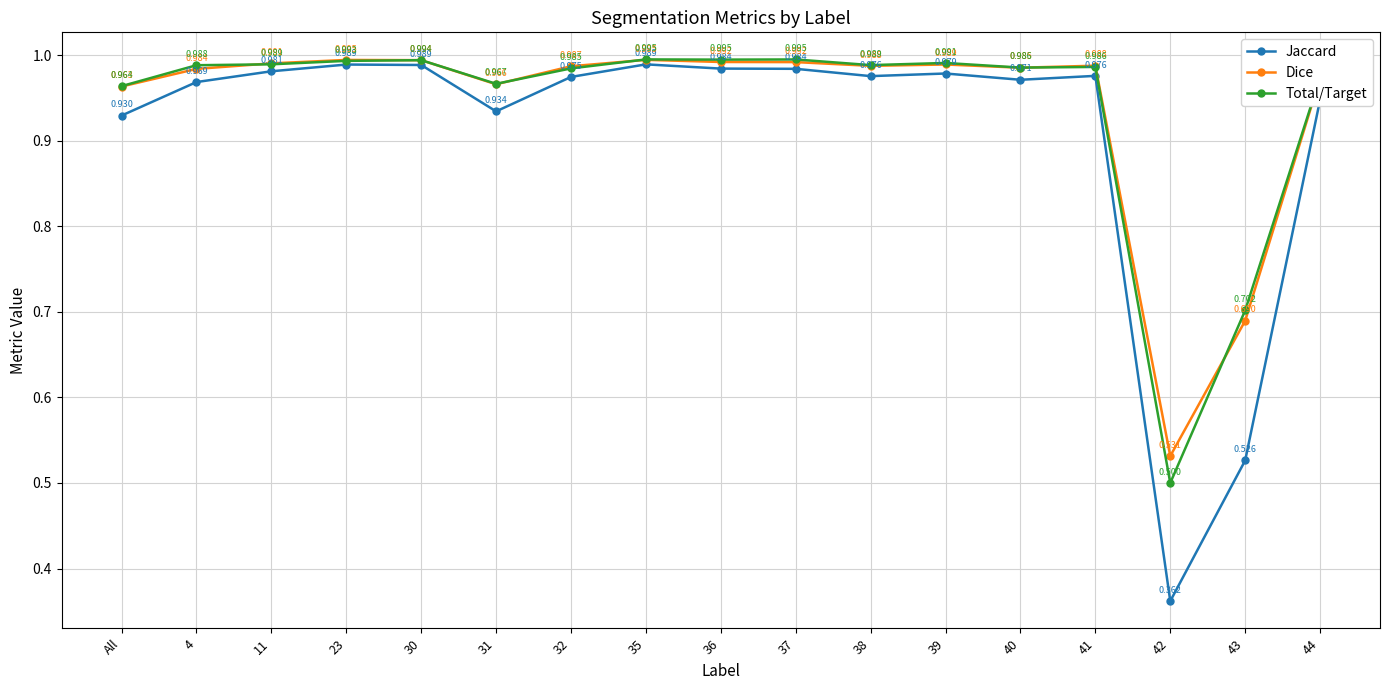

True or false: Jaccard has a value of 1.5 at 39.

False